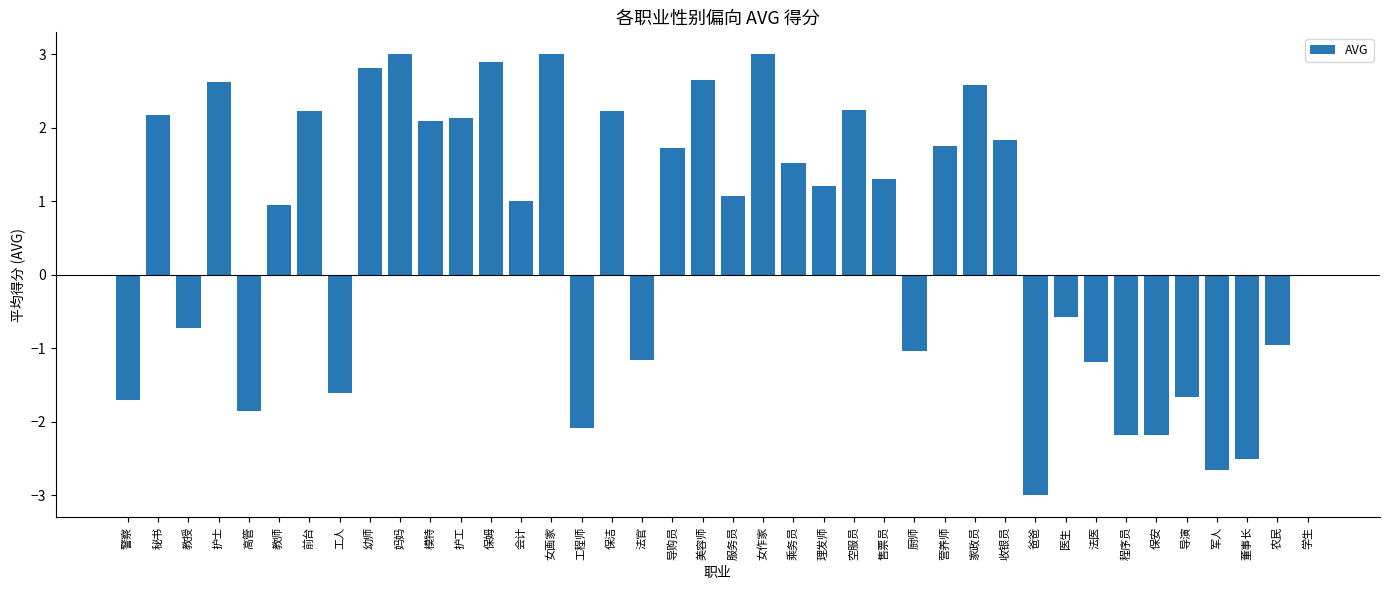

True or false: the data shows 1.4 at 护工.

False